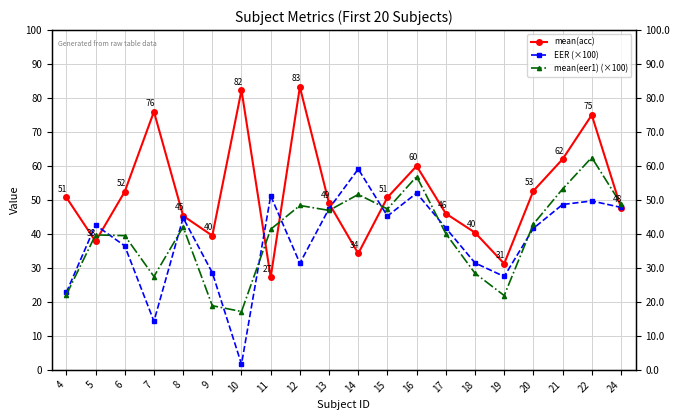

What are all the series names shown in the legend?

mean(acc), EER (×100), mean(eer1) (×100)